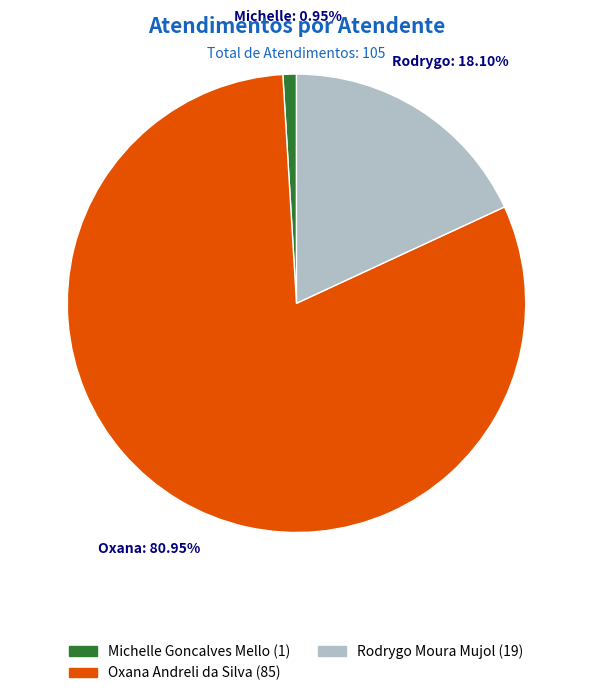

Combined, do Michelle Goncalves Mello and Oxana Andreli da Silva account for over 50%?

Yes